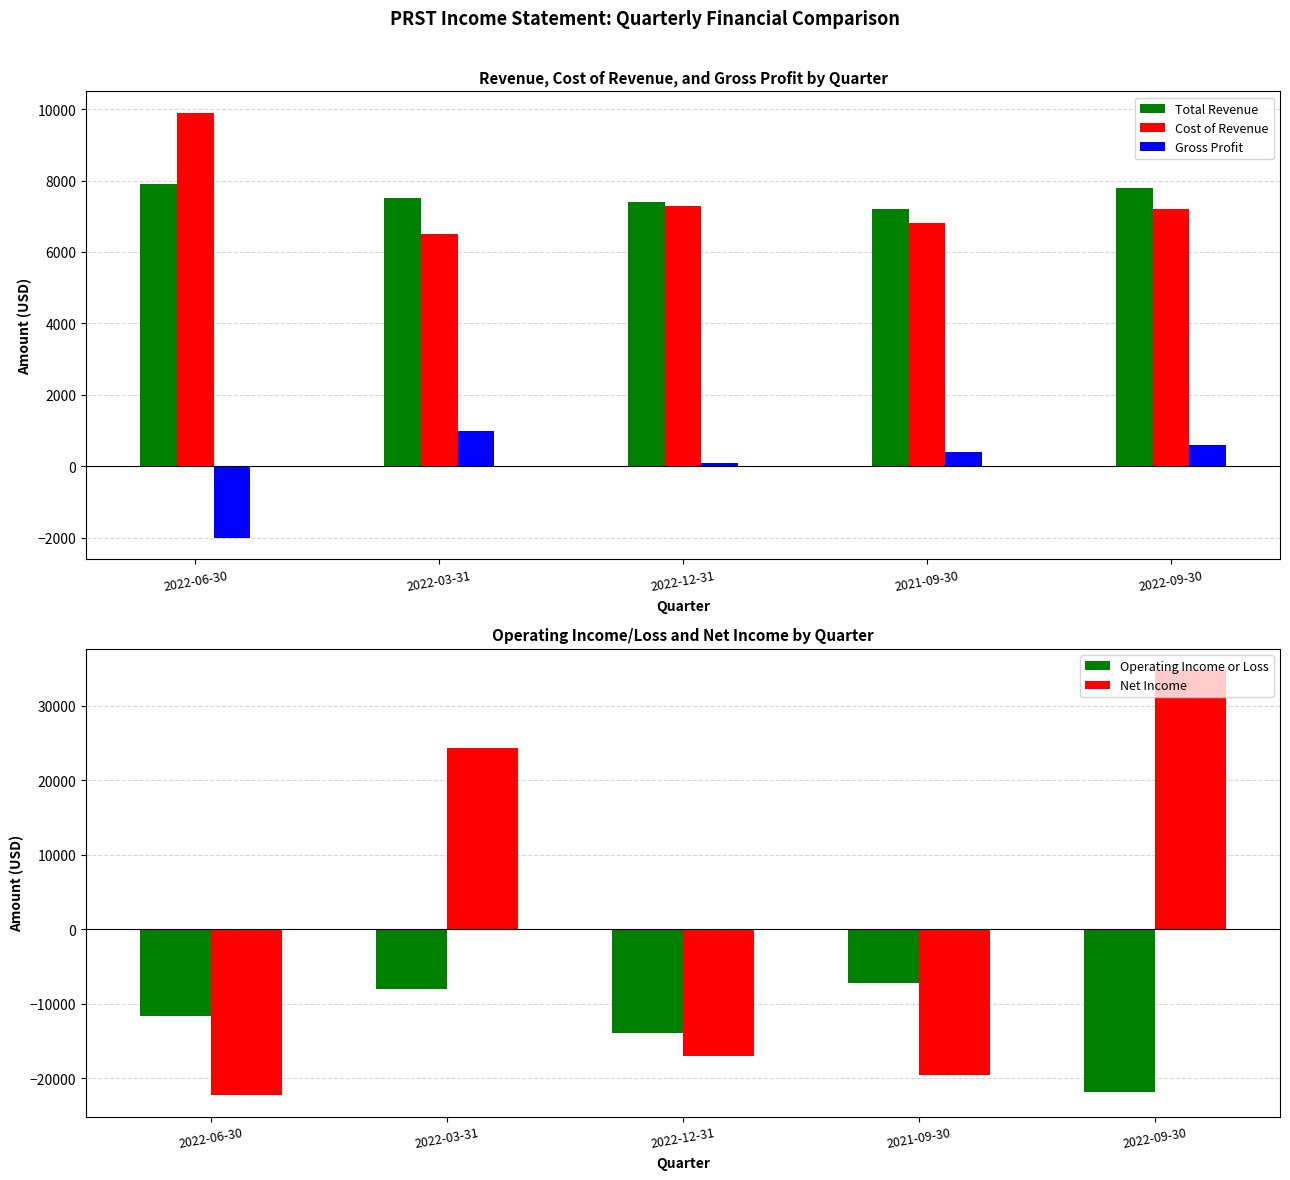

What is the label of the 4th bar from the right?

2022-03-31